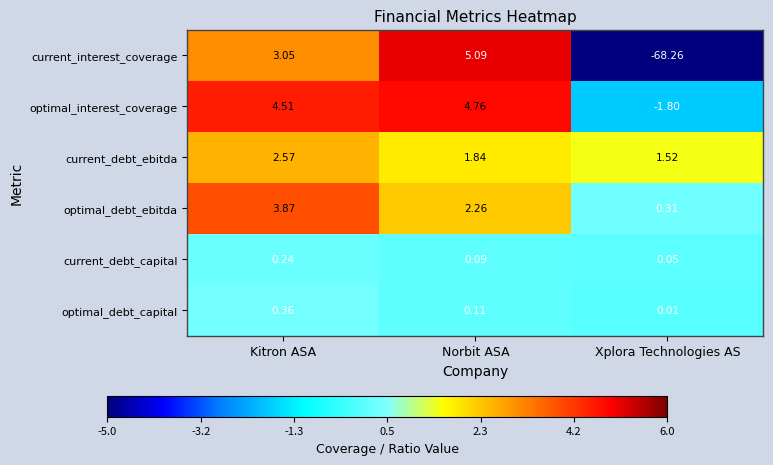

Which series has the largest total across all categories?

optimal_interest_coverage